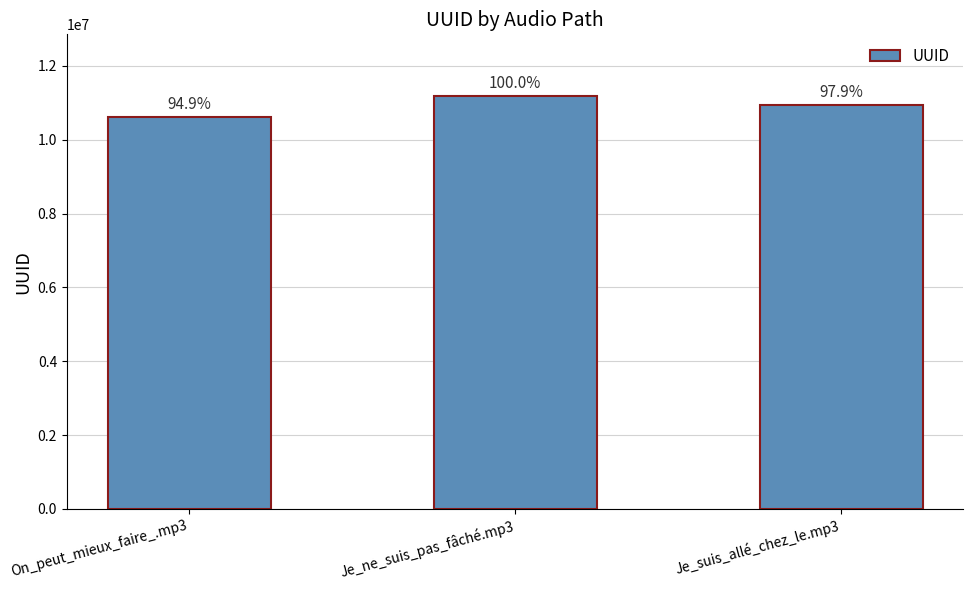

List the labels in order of value, largest first.

Je_ne_suis_pas_fâché.mp3, Je_suis_allé_chez_le.mp3, On_peut_mieux_faire_.mp3